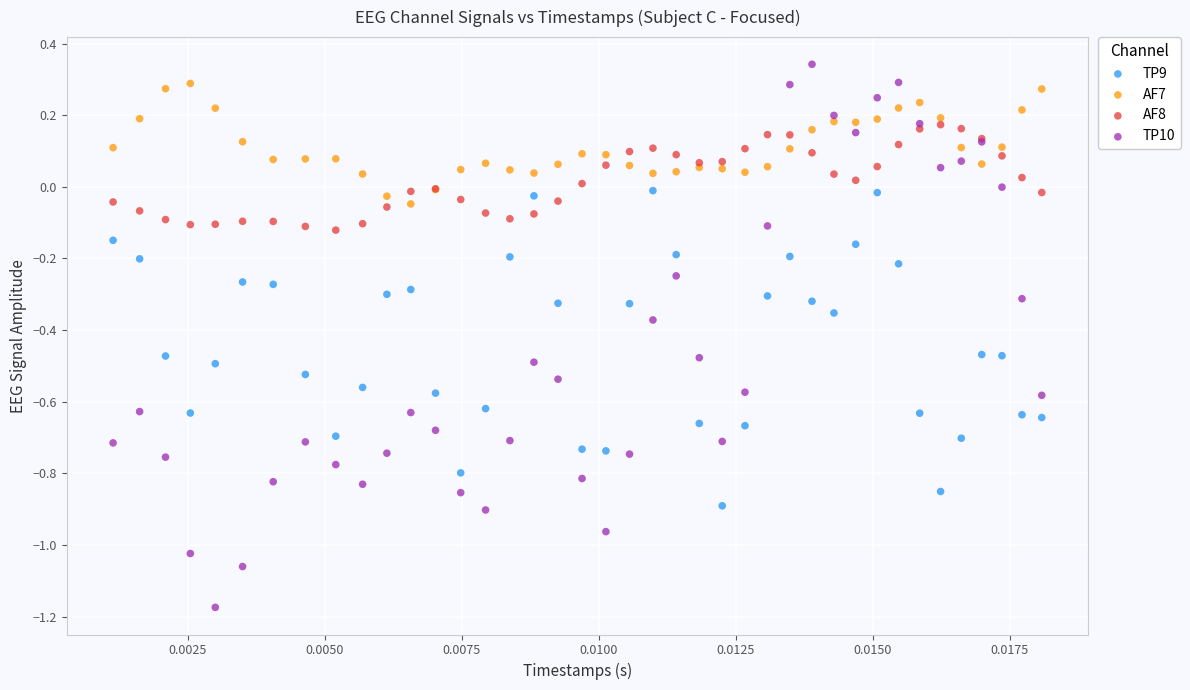

Which series contains the lowest Y value?

TP10